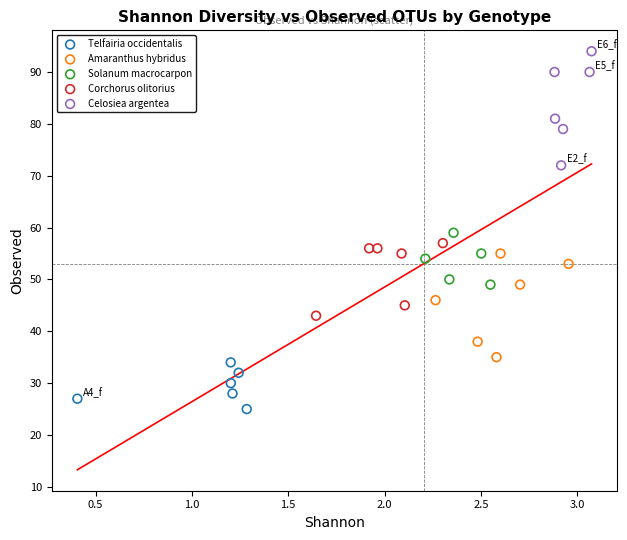

Which series reaches the maximum Y coordinate?

Celosiea argentea